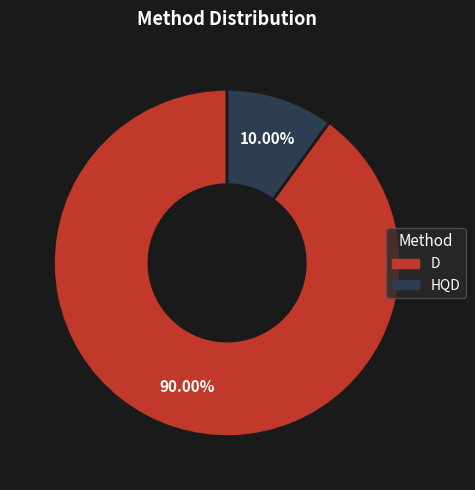

How many slices are in this pie chart?

2